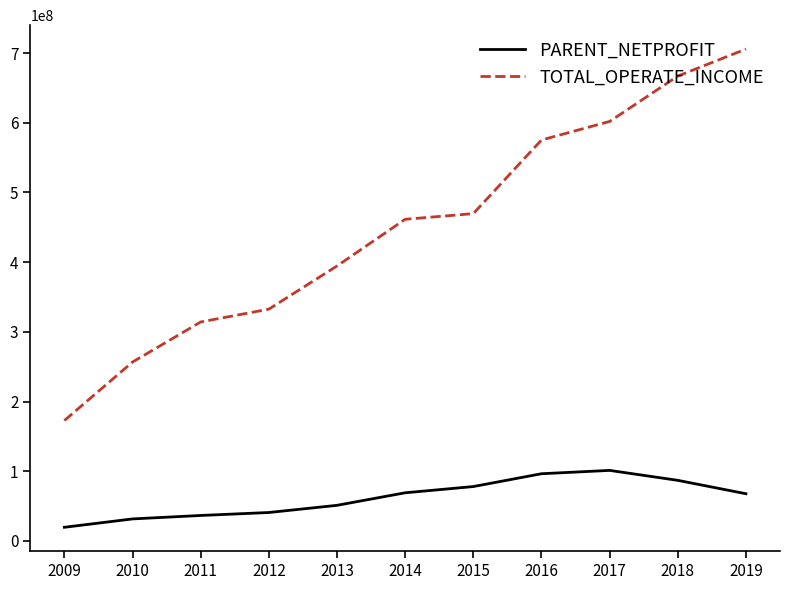

At how many categories does at least one series exceed 358917083?

7